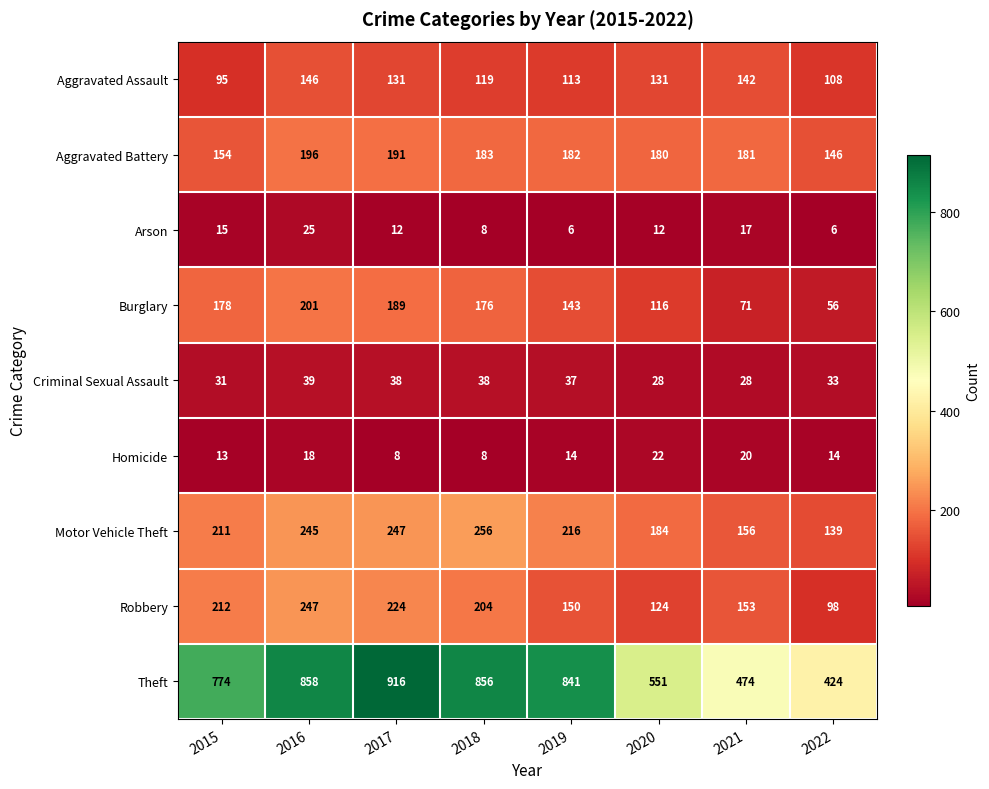

How many data points does each series have?

8